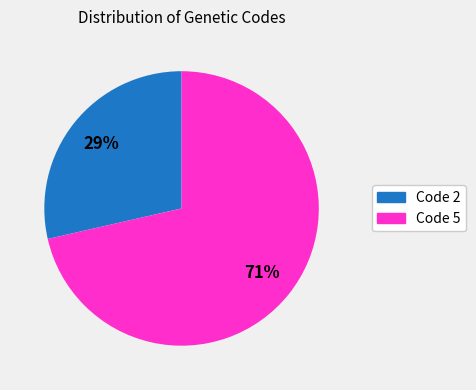

Which slice represents more than half of the pie?

Code 5